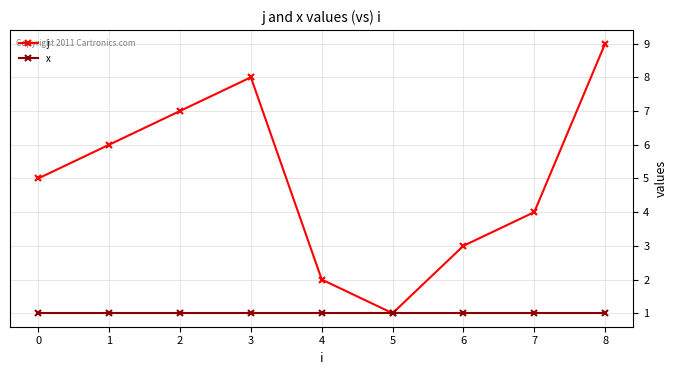

Reading left to right, extract all data points from this chart.

j: 5	6	7	8	2	1	3	4	9
x: 1	1	1	1	1	1	1	1	1